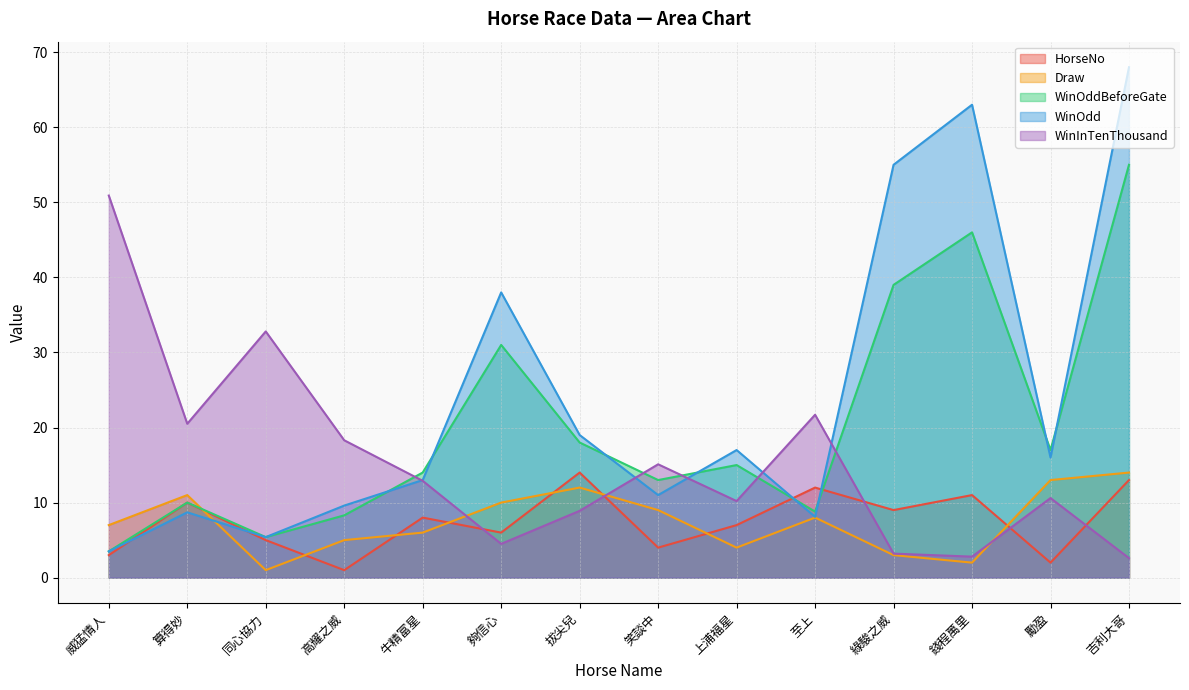

Between which two adjacent categories do WinOddBeforeGate and Draw first intersect?

算得妙 and 同心協力